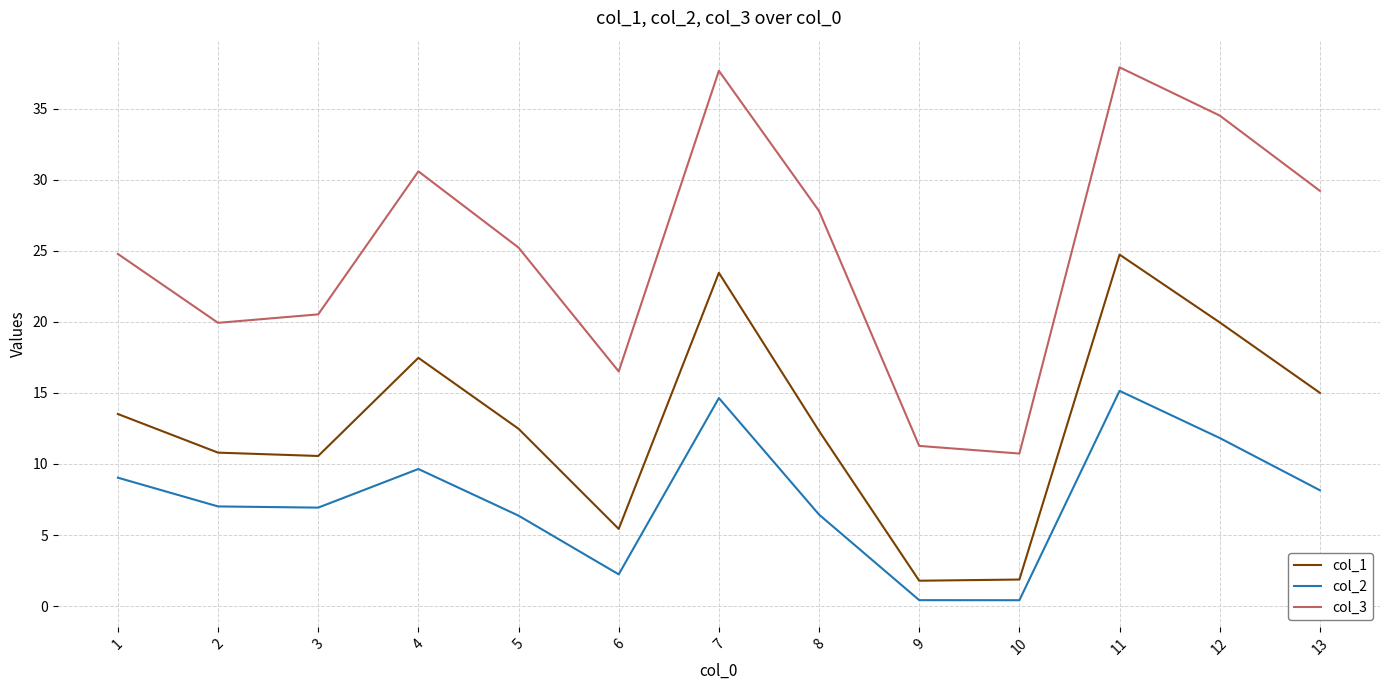

True or false: col_2 and col_3 intersect in this chart.

False